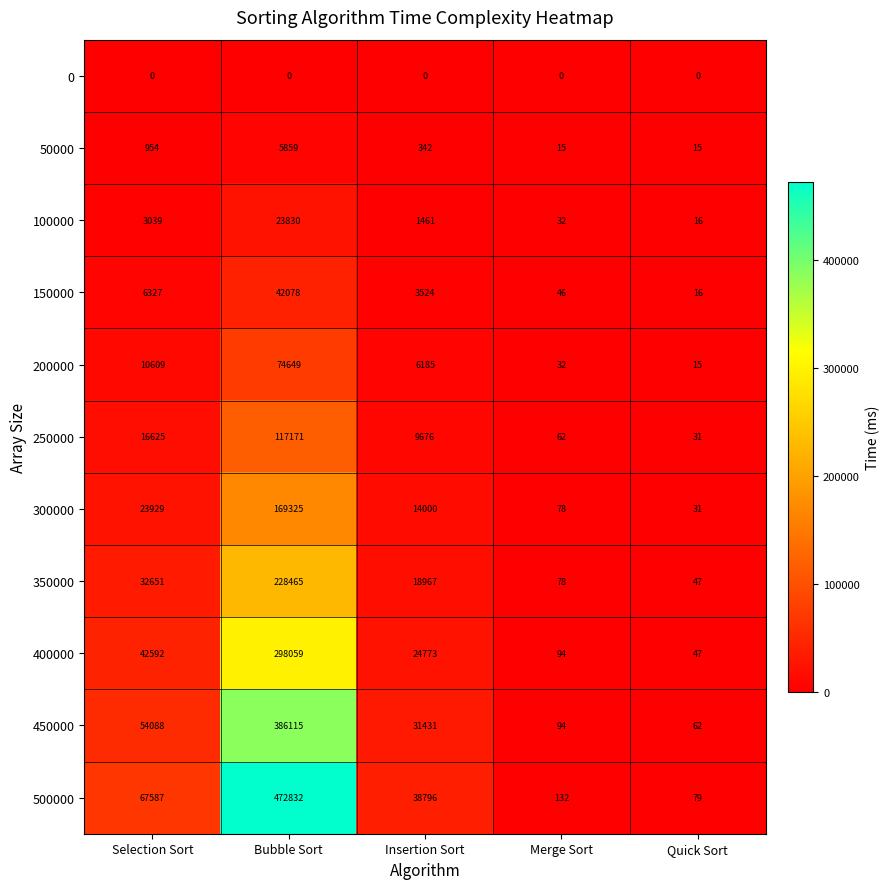

Where is 150000 nearest to the value 21047?

Selection Sort